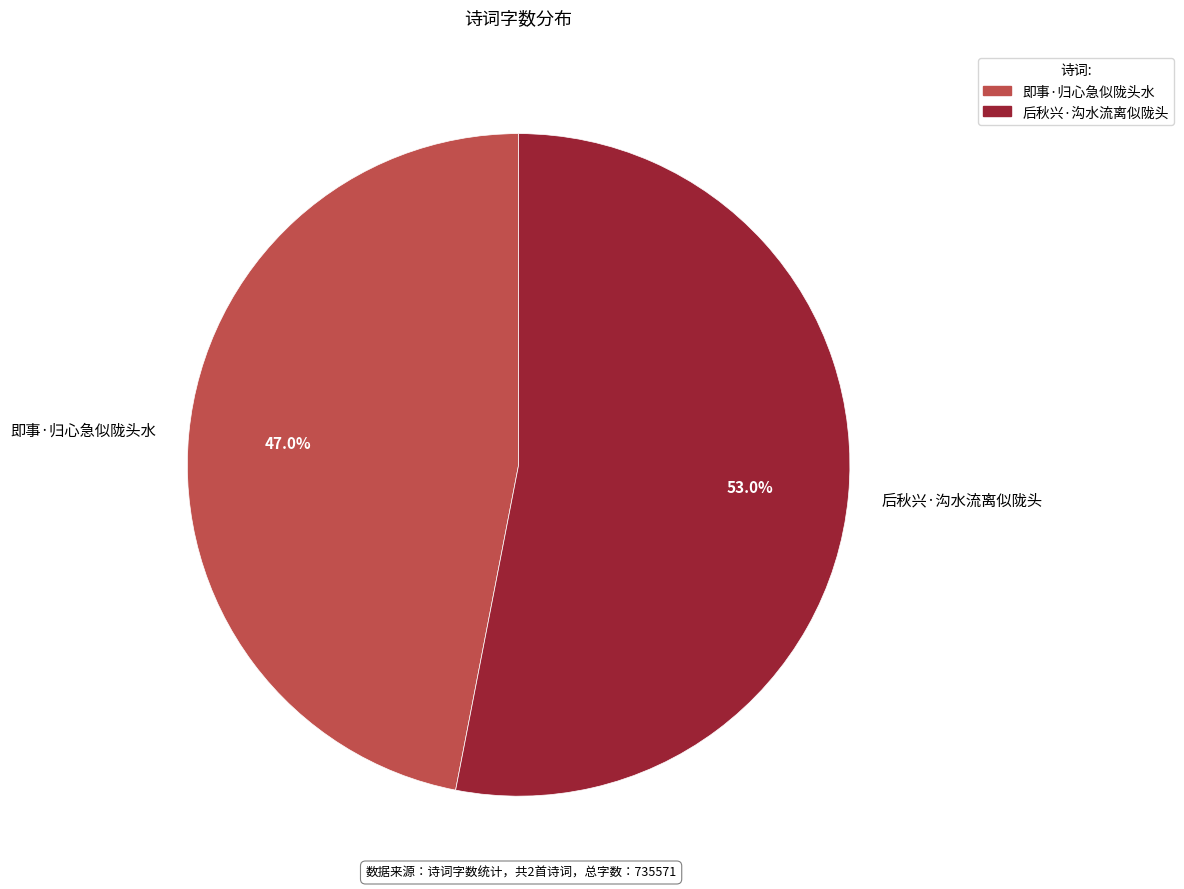

What percentage is the 即事·归心急似陇头水 slice, to the nearest percent?

47%